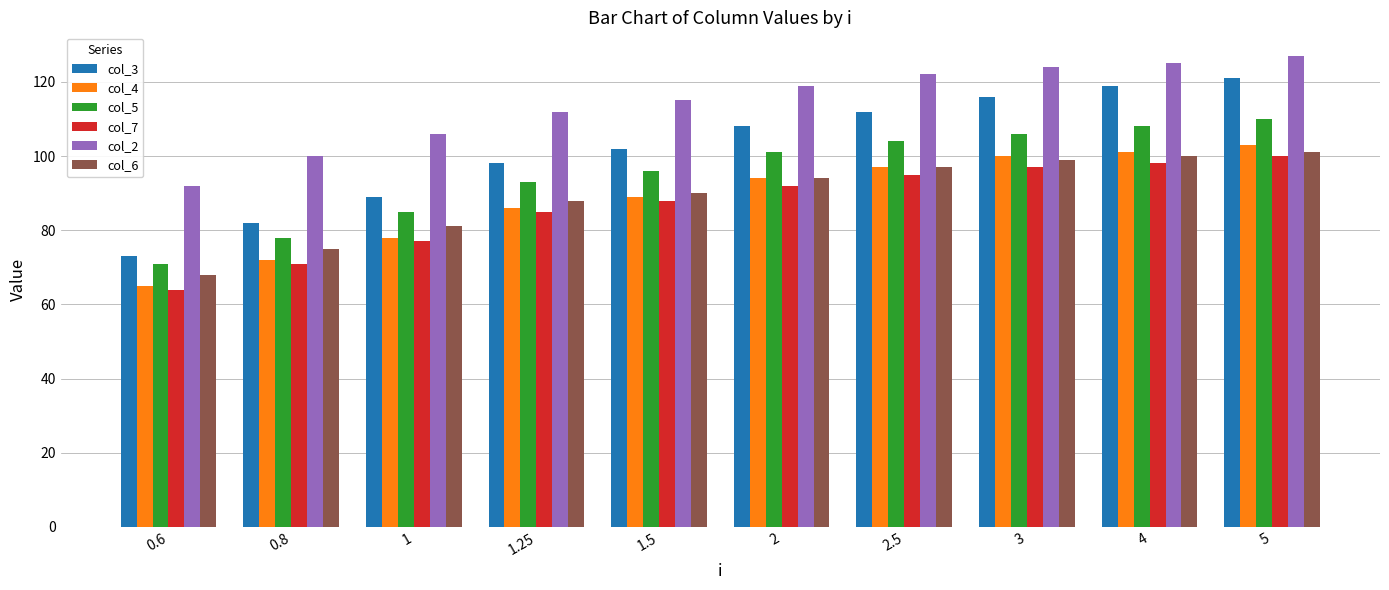

What is the difference between the second highest and second lowest values in the col_4 series?

29